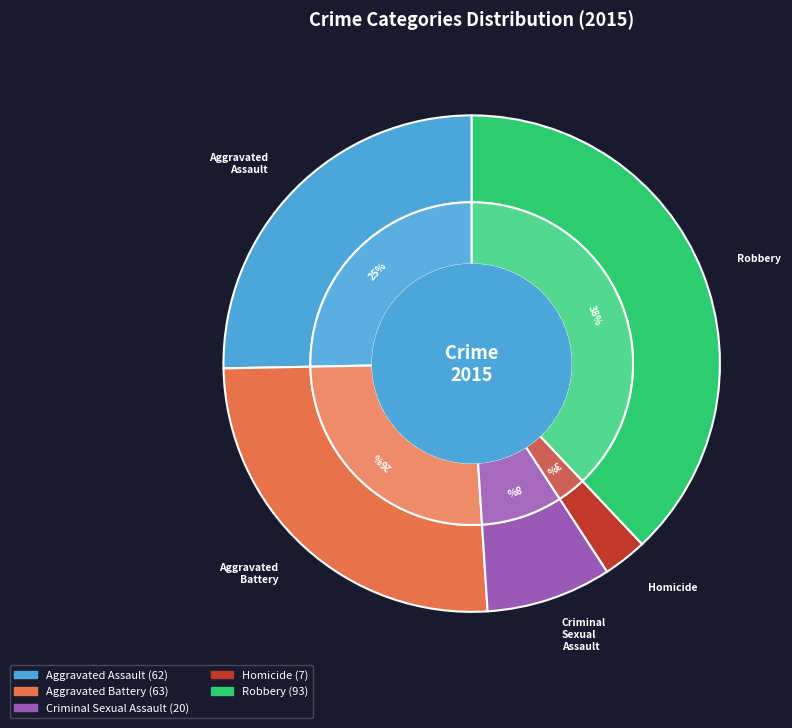

Count the number of slices in the pie.

5